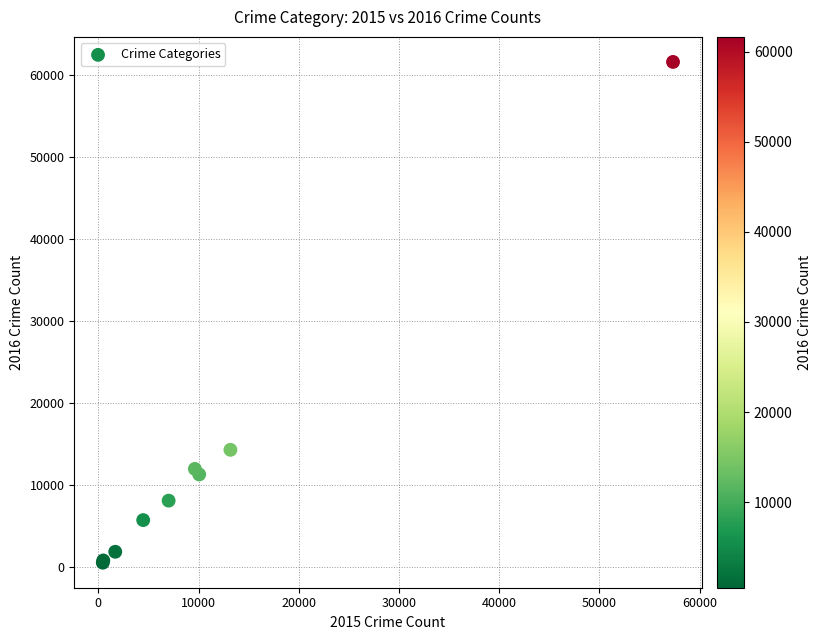

What Y value in the scatter plot is closest to 31069?

14289